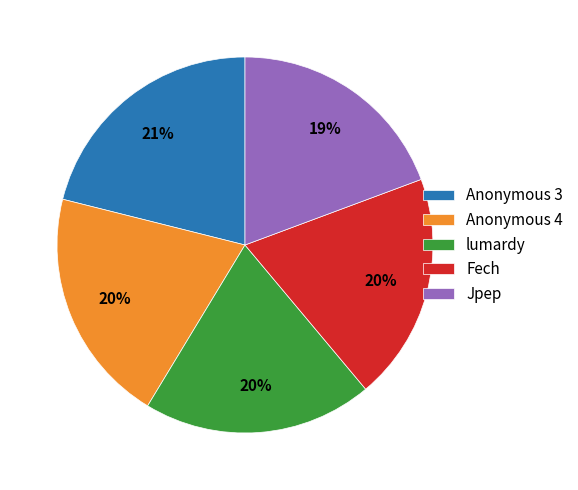

Which category has the biggest portion of the pie?

Anonymous 3